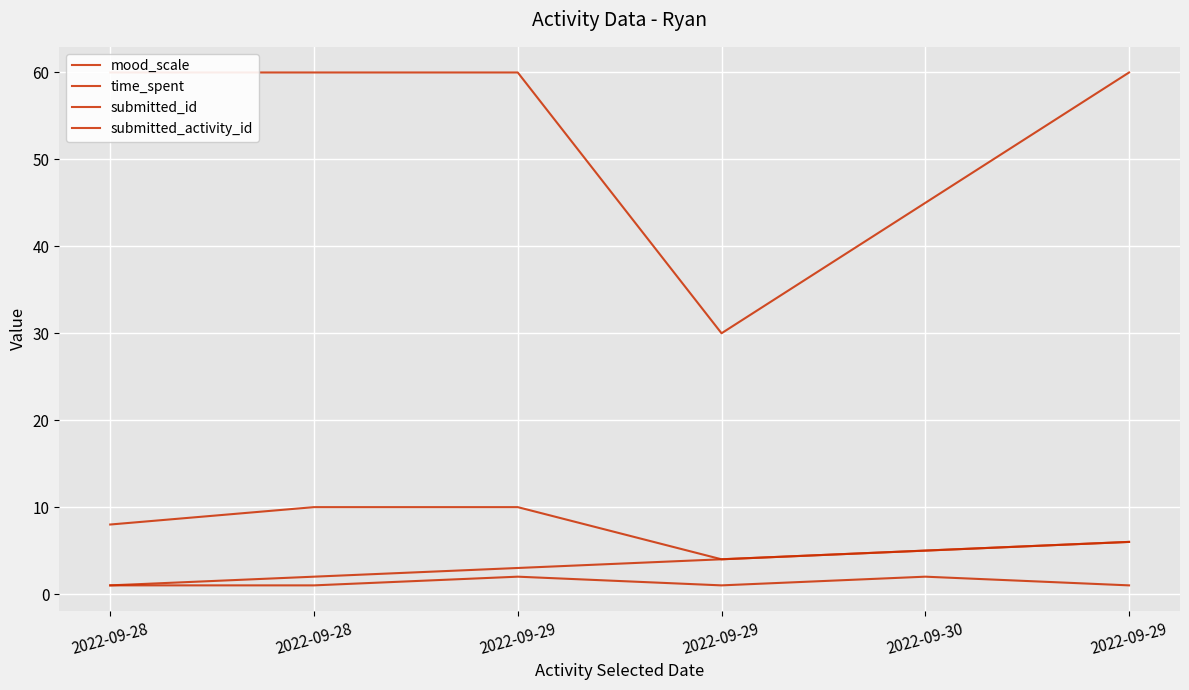

Which series has the largest total across all categories?

time_spent